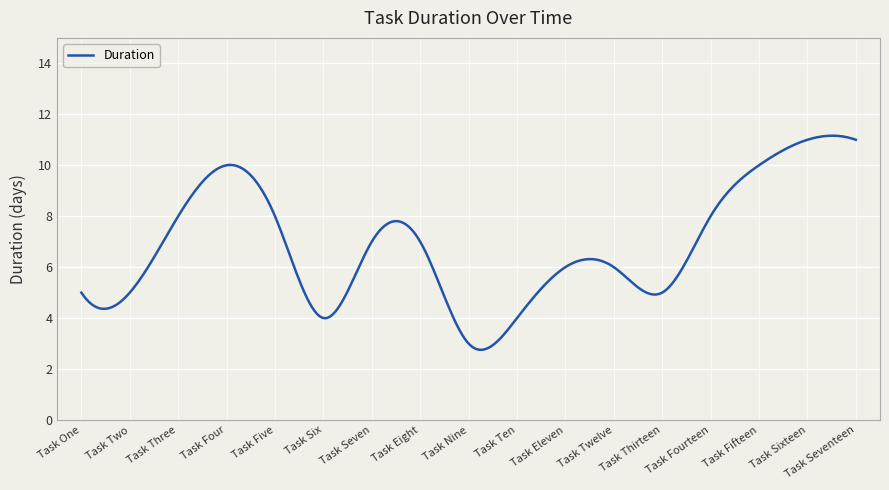

What is the sum of all values?

2060.2